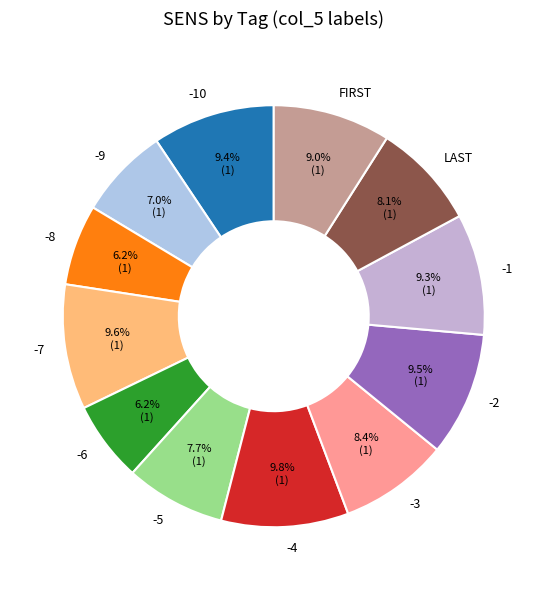

Is there any slice that represents more than half of the pie?

No